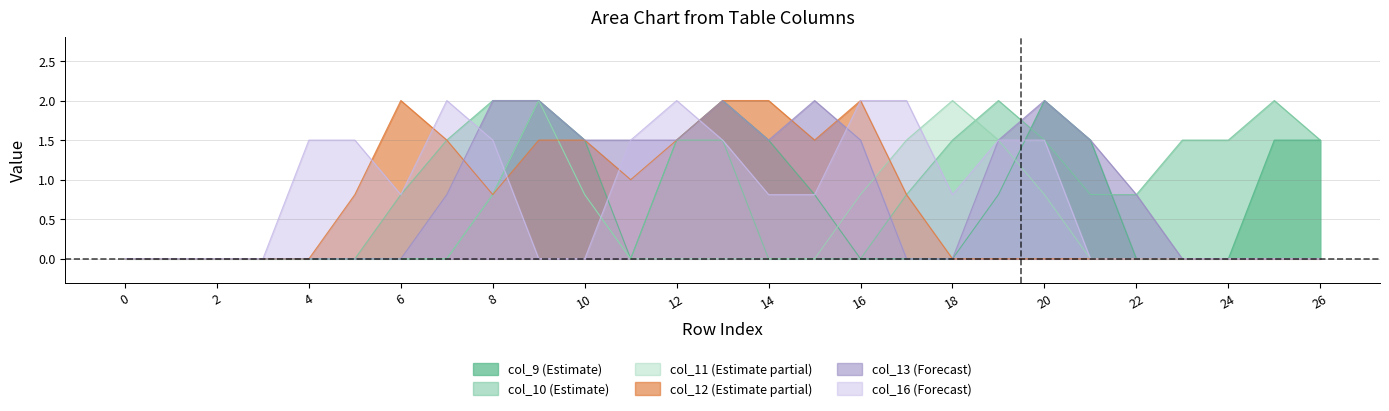

Reading left to right, extract all data points from this chart.

col_9: 0=0.0	1=0.0	2=0.0	3=0.0	4=0.0	5=0.0	6=0.0	7=0.0	8=0.8	9=2.0	10=1.5	11=0.0	12=1.5	13=2.0	14=1.5	15=0.8	16=0.0	17=0.0	18=0.0	19=0.8	20=2.0	21=1.5	22=0.0	23=0.0	24=0.0	25=1.5	26=1.5
col_10: 0=0.0	1=0.0	2=0.0	3=0.0	4=0.0	5=0.0	6=0.8	7=1.5	8=2.0	9=2.0	10=0.8	11=0.0	12=1.5	13=1.5	14=0.0	15=0.0	16=0.0	17=0.8	18=1.5	19=2.0	20=1.5	21=0.8	22=0.8	23=1.5	24=1.5	25=2.0	26=1.5
col_11: 0=0.0	1=0.0	2=0.0	3=0.0	4=0.0	5=0.0	6=0.0	7=0.0	8=0.8	9=2.0	10=0.8	11=0.0	12=0.0	13=0.0	14=0.0	15=0.0	16=0.8	17=1.5	18=2.0	19=1.5	20=0.8	21=0.0	22=0.0	23=0.0	24=0.0	25=0.0	26=0.0
col_12: 0=0.0	1=0.0	2=0.0	3=0.0	4=0.0	5=0.8	6=2.0	7=1.5	8=0.8	9=1.5	10=1.5	11=1.0	12=1.5	13=2.0	14=2.0	15=1.5	16=2.0	17=0.8	18=0.0	19=0.0	20=0.0	21=0.0	22=0.0	23=0.0	24=0.0	25=0.0	26=0.0
col_13: 0=0.0	1=0.0	2=0.0	3=0.0	4=0.0	5=0.0	6=0.0	7=0.8	8=2.0	9=2.0	10=1.5	11=1.5	12=1.5	13=2.0	14=1.5	15=2.0	16=1.5	17=0.0	18=0.0	19=1.5	20=2.0	21=1.5	22=0.8	23=0.0	24=0.0	25=0.0	26=0.0
col_16: 0=0.0	1=0.0	2=0.0	3=0.0	4=1.5	5=1.5	6=0.8	7=2.0	8=1.5	9=0.0	10=0.0	11=1.5	12=2.0	13=1.5	14=0.8	15=0.8	16=2.0	17=2.0	18=0.8	19=1.5	20=1.5	21=0.0	22=0.0	23=0.0	24=0.0	25=0.0	26=0.0